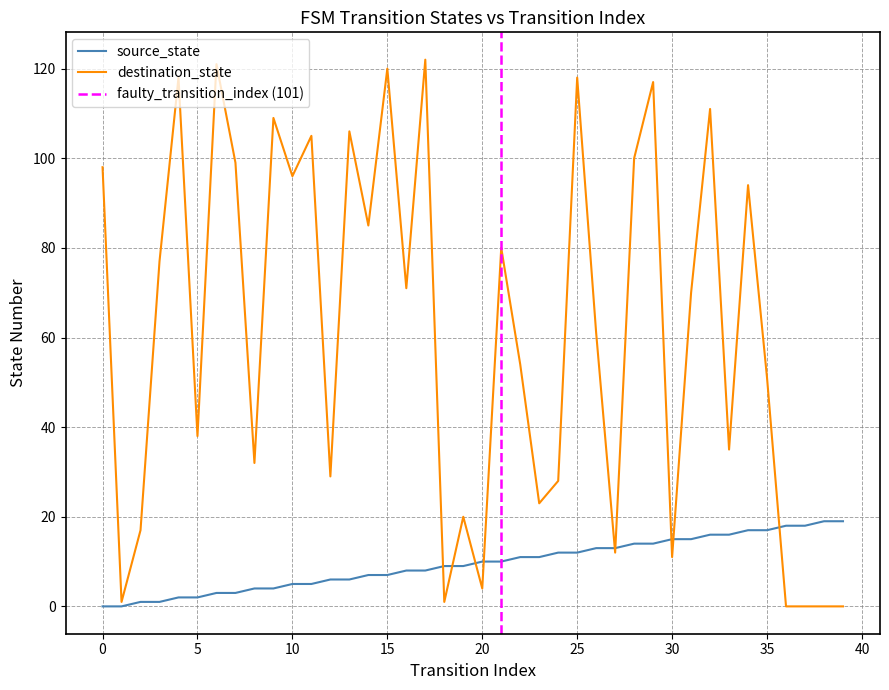

What are all the series names shown in the legend?

source_state, destination_state